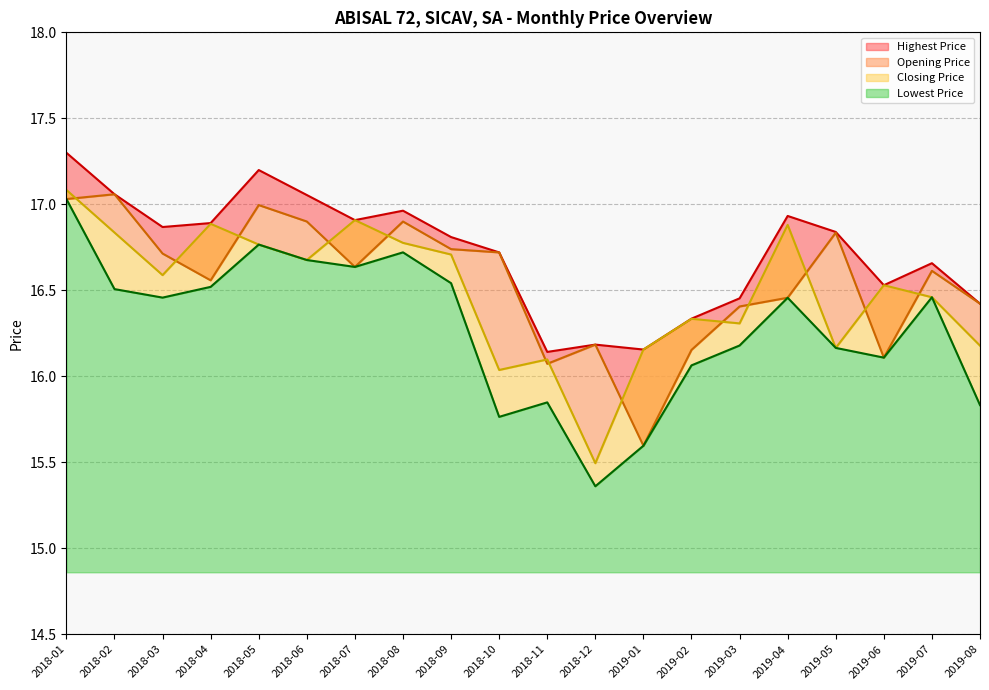

True or false: Highest Price and Lowest Price intersect in this chart.

False